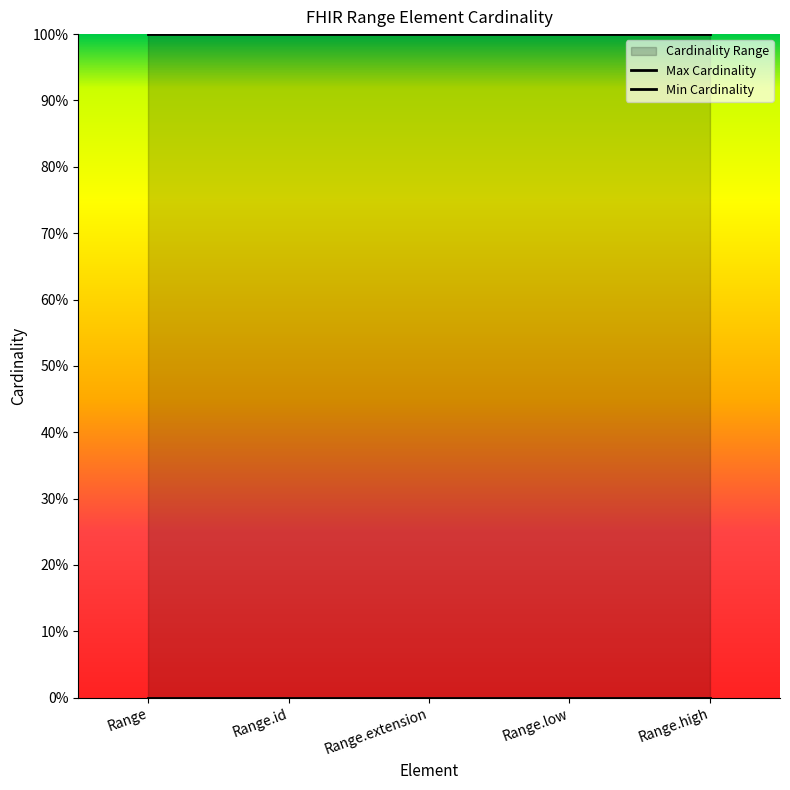

True or false: Max Cardinality and Min Cardinality intersect in this chart.

False